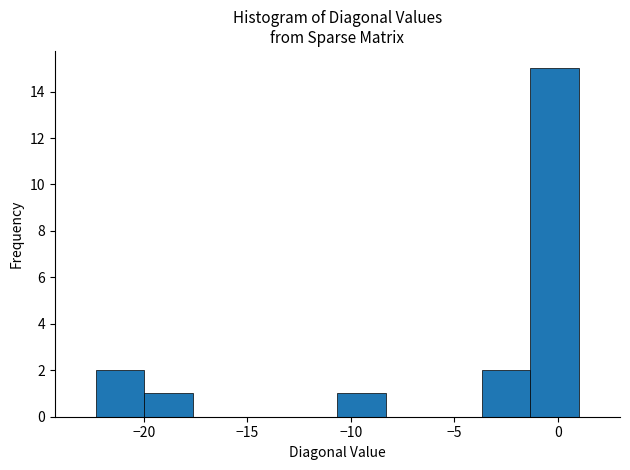

What is the height of the bar covering -3.5 to -1.5 on the x-axis? Neither the bar edges nor the heights are printed on the chart, so give them approximately, as read against the axes.

2